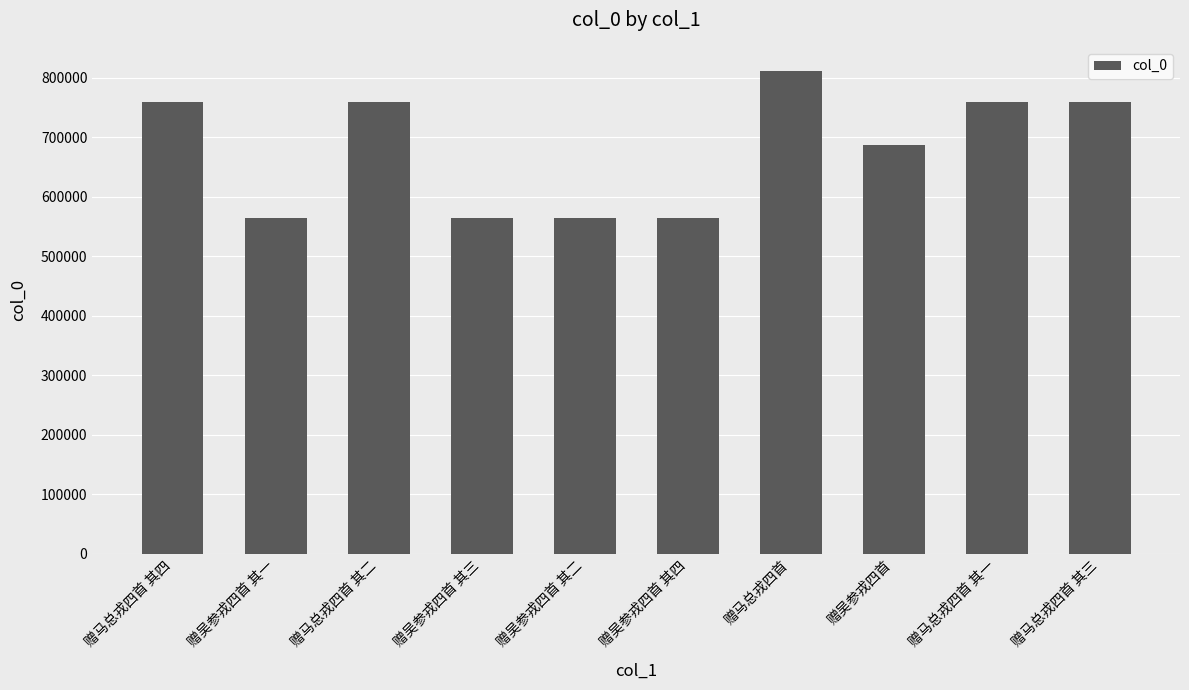

What position from the right is 赠吴参戎四首 其四?

5